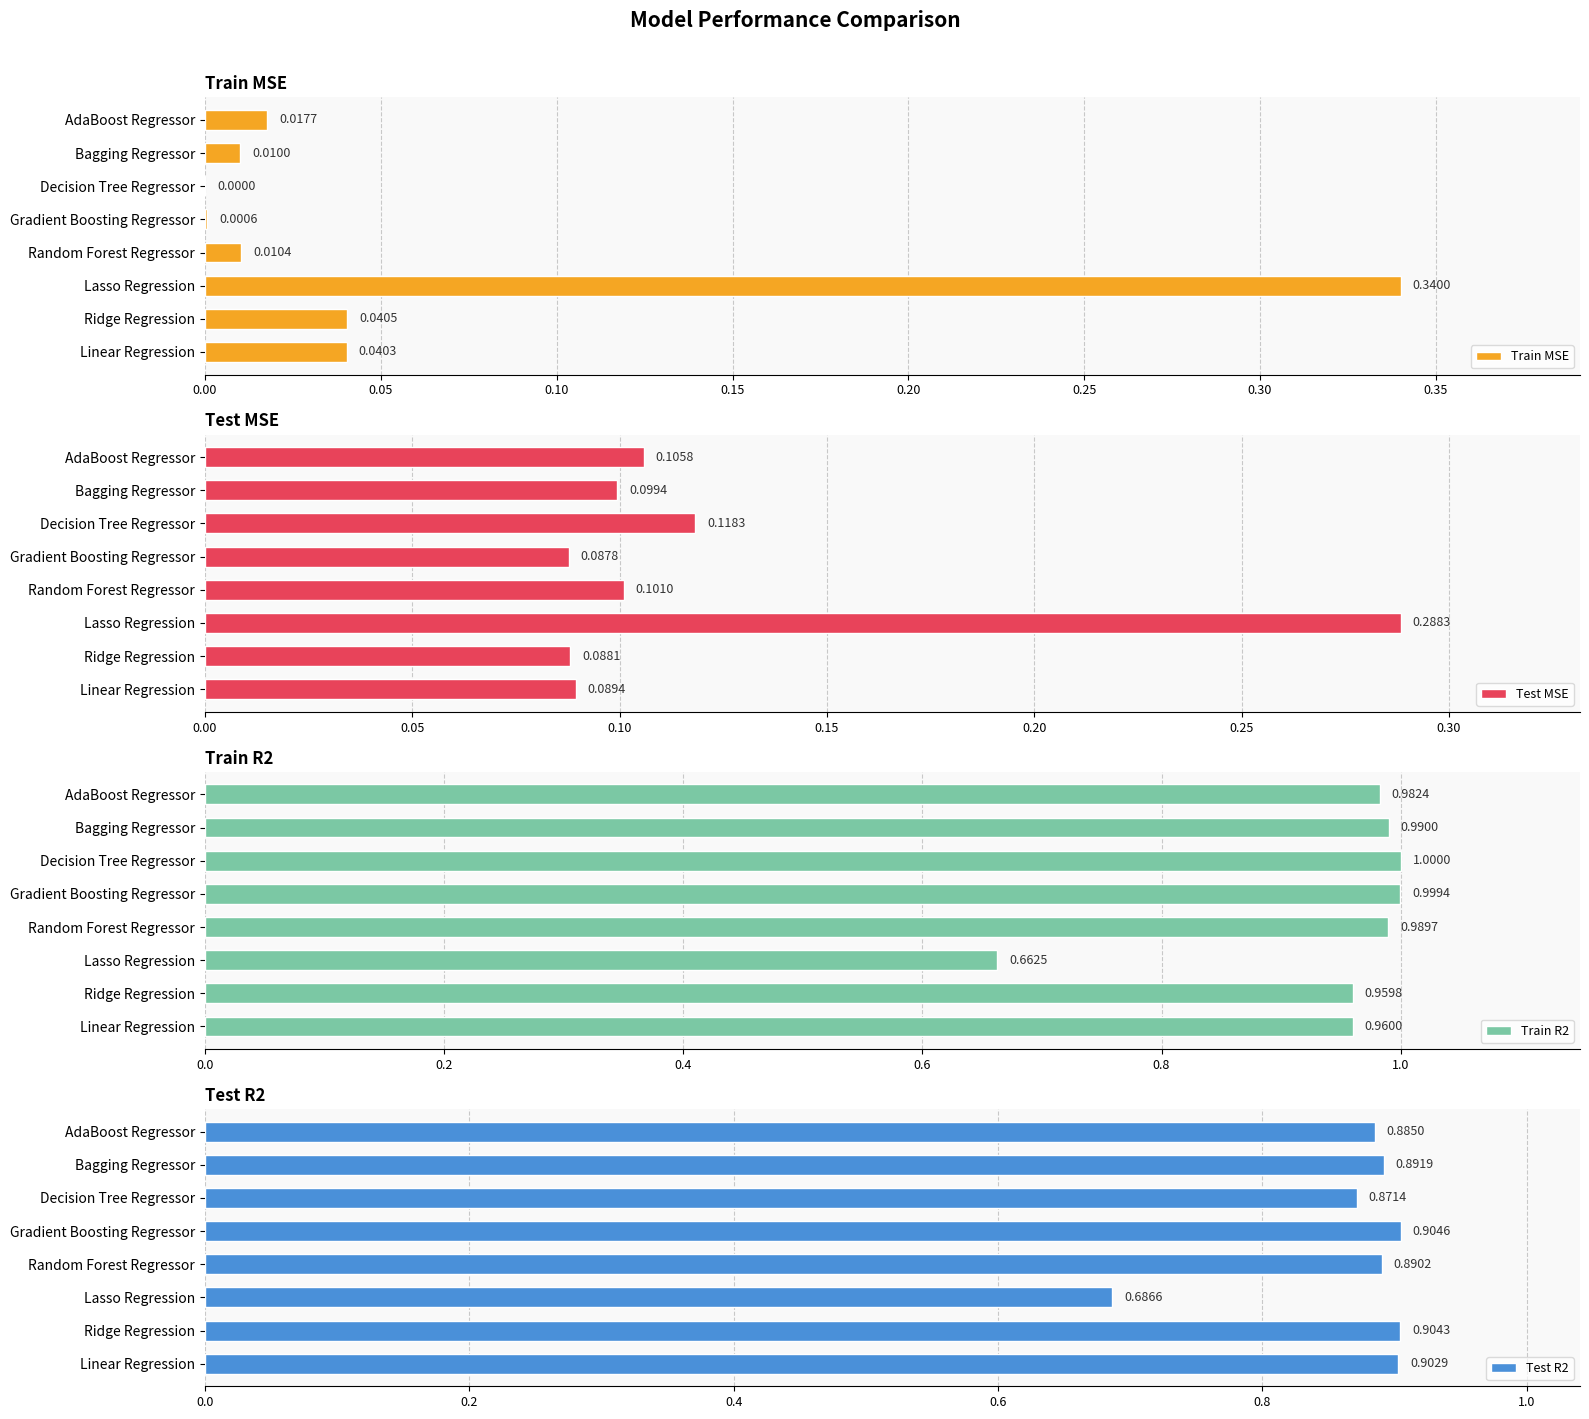

Reading right to left, list all the values displayed in this chart.

Train MSE: 0.0	0.0	0.0	0.0	0.0	0.3	0.0	0.0
Test MSE: 0.1	0.1	0.1	0.1	0.1	0.3	0.1	0.1
Train R2: 1.0	1.0	1.0	1.0	1.0	0.7	1.0	1.0
Test R2: 0.9	0.9	0.9	0.9	0.9	0.7	0.9	0.9